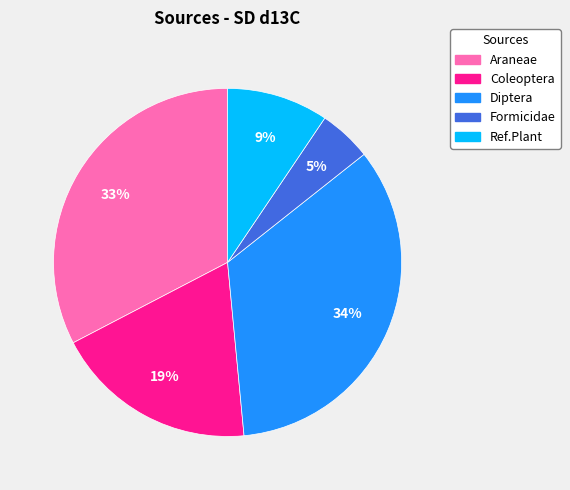

To the nearest percent, what is the difference between the Coleoptera and Araneae slice percentages?

14%